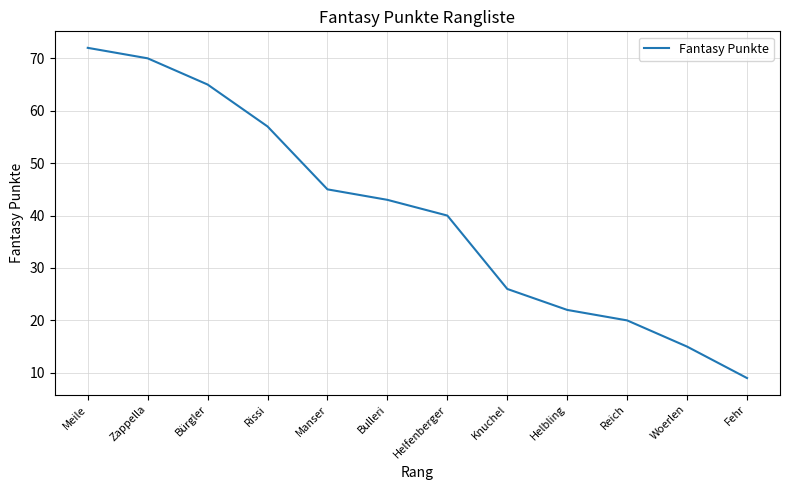

The value at Zappella is 70. True or false?

True